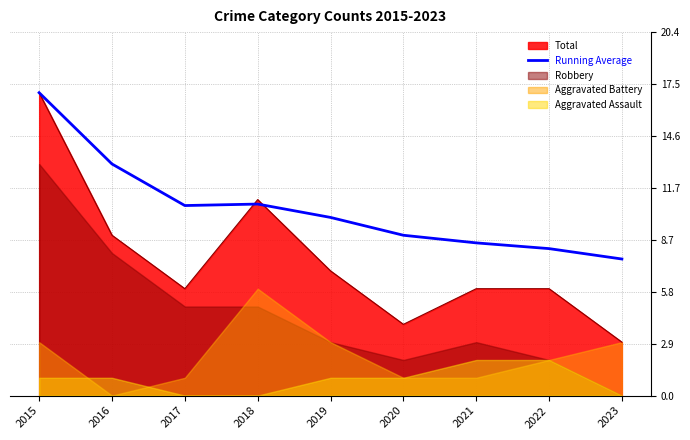

What is the change in value from 2016 to 2021?

-4.4